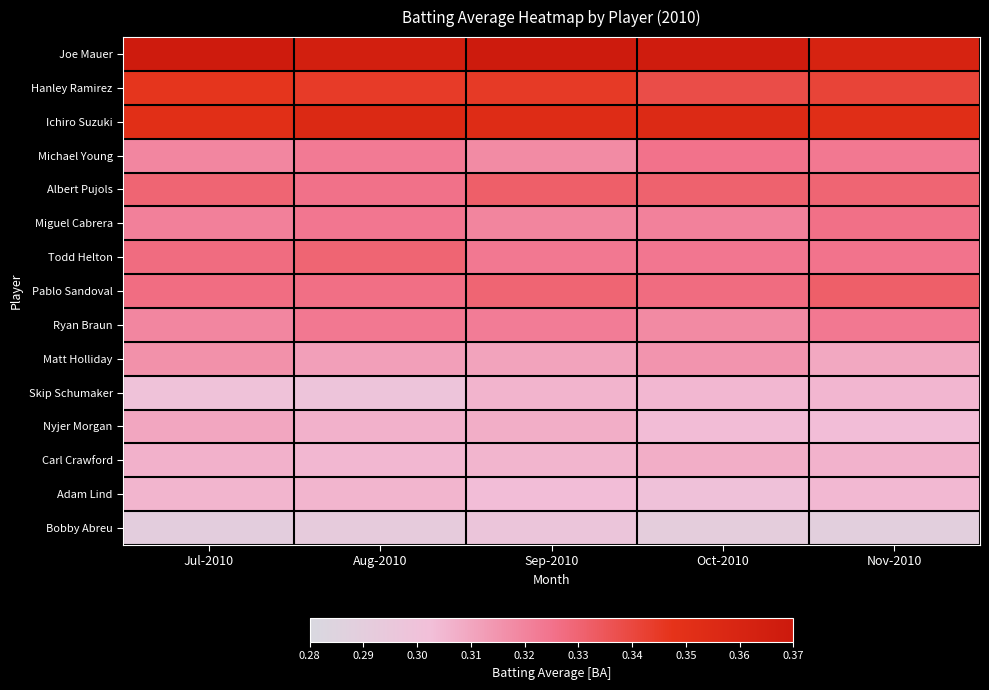

Reading left to right, list all the values displayed in this chart.

Joe Mauer: Jul-2010=0.4	Aug-2010=0.4	Sep-2010=0.4	Oct-2010=0.4	Nov-2010=0.4
Hanley Ramirez: Jul-2010=0.3	Aug-2010=0.3	Sep-2010=0.3	Oct-2010=0.3	Nov-2010=0.3
Ichiro Suzuki: Jul-2010=0.4	Aug-2010=0.4	Sep-2010=0.4	Oct-2010=0.4	Nov-2010=0.4
Michael Young: Jul-2010=0.3	Aug-2010=0.3	Sep-2010=0.3	Oct-2010=0.3	Nov-2010=0.3
Albert Pujols: Jul-2010=0.3	Aug-2010=0.3	Sep-2010=0.3	Oct-2010=0.3	Nov-2010=0.3
Miguel Cabrera: Jul-2010=0.3	Aug-2010=0.3	Sep-2010=0.3	Oct-2010=0.3	Nov-2010=0.3
Todd Helton: Jul-2010=0.3	Aug-2010=0.3	Sep-2010=0.3	Oct-2010=0.3	Nov-2010=0.3
Pablo Sandoval: Jul-2010=0.3	Aug-2010=0.3	Sep-2010=0.3	Oct-2010=0.3	Nov-2010=0.3
Ryan Braun: Jul-2010=0.3	Aug-2010=0.3	Sep-2010=0.3	Oct-2010=0.3	Nov-2010=0.3
Matt Holliday: Jul-2010=0.3	Aug-2010=0.3	Sep-2010=0.3	Oct-2010=0.3	Nov-2010=0.3
Skip Schumaker: Jul-2010=0.3	Aug-2010=0.3	Sep-2010=0.3	Oct-2010=0.3	Nov-2010=0.3
Nyjer Morgan: Jul-2010=0.3	Aug-2010=0.3	Sep-2010=0.3	Oct-2010=0.3	Nov-2010=0.3
Carl Crawford: Jul-2010=0.3	Aug-2010=0.3	Sep-2010=0.3	Oct-2010=0.3	Nov-2010=0.3
Adam Lind: Jul-2010=0.3	Aug-2010=0.3	Sep-2010=0.3	Oct-2010=0.3	Nov-2010=0.3
Bobby Abreu: Jul-2010=0.3	Aug-2010=0.3	Sep-2010=0.3	Oct-2010=0.3	Nov-2010=0.3